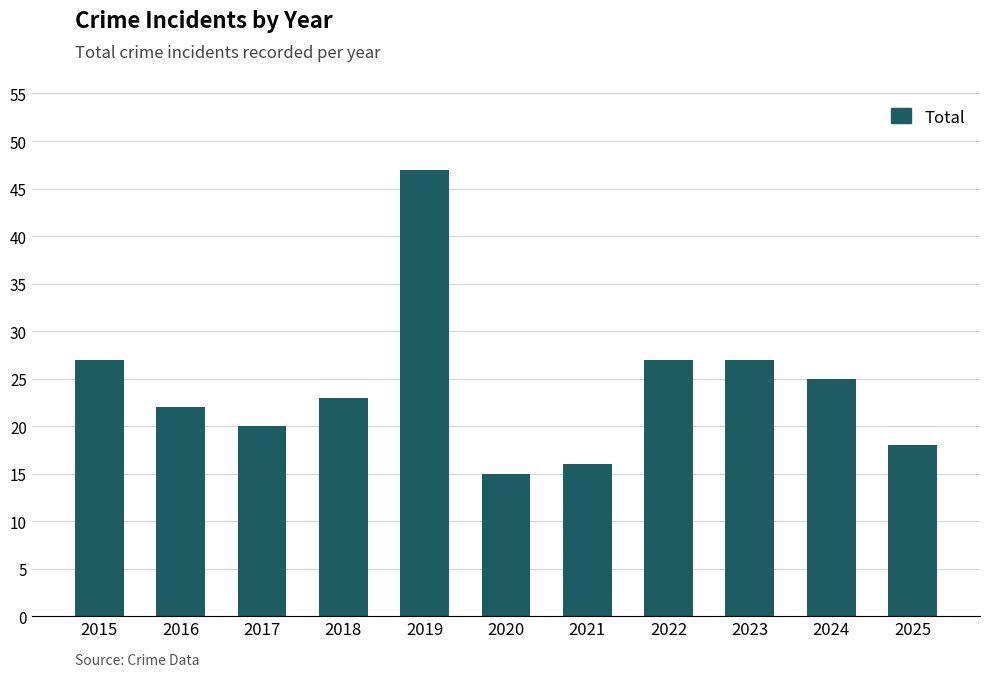

How many bars are there in total?

11